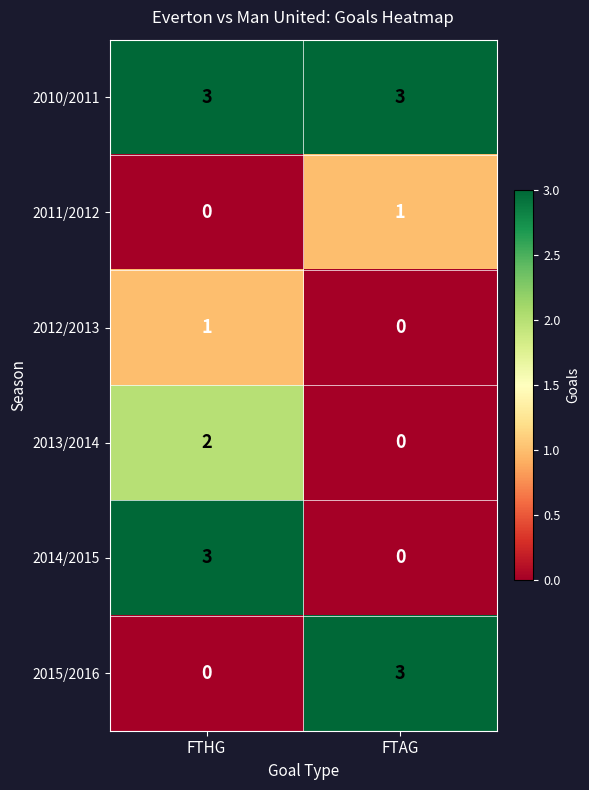

How many values in 2014/2015 are above zero?

1